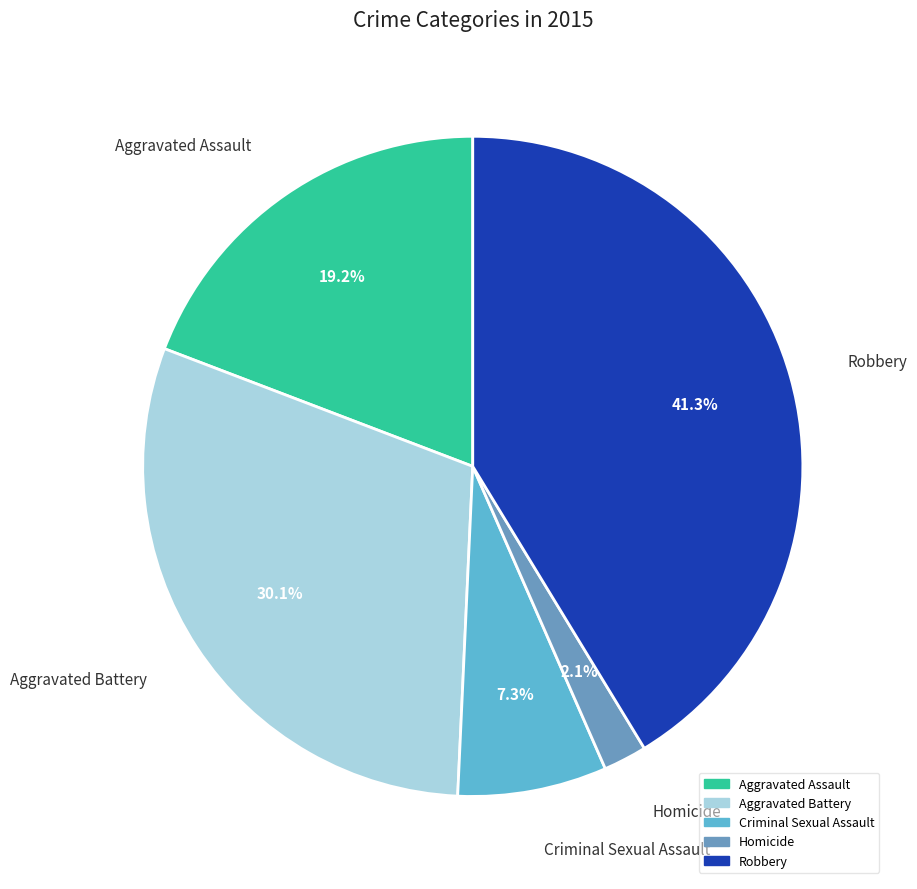

Which has a higher value, Homicide or Aggravated Battery?

Aggravated Battery